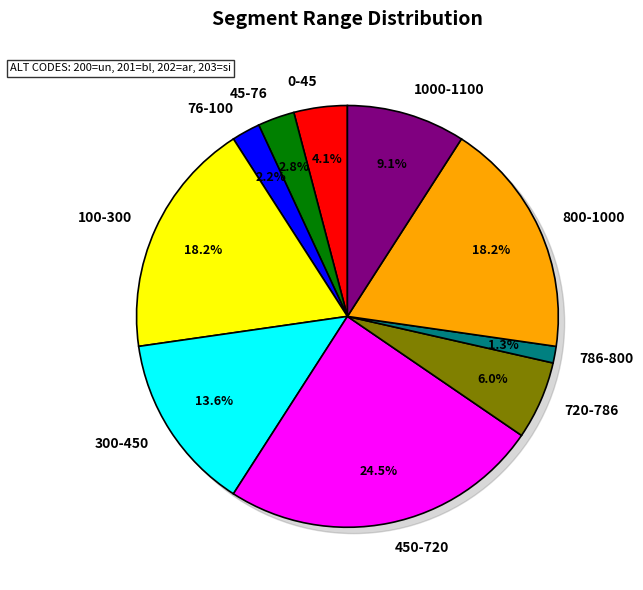

True or false: 450-720 accounts for 36% of the total.

False